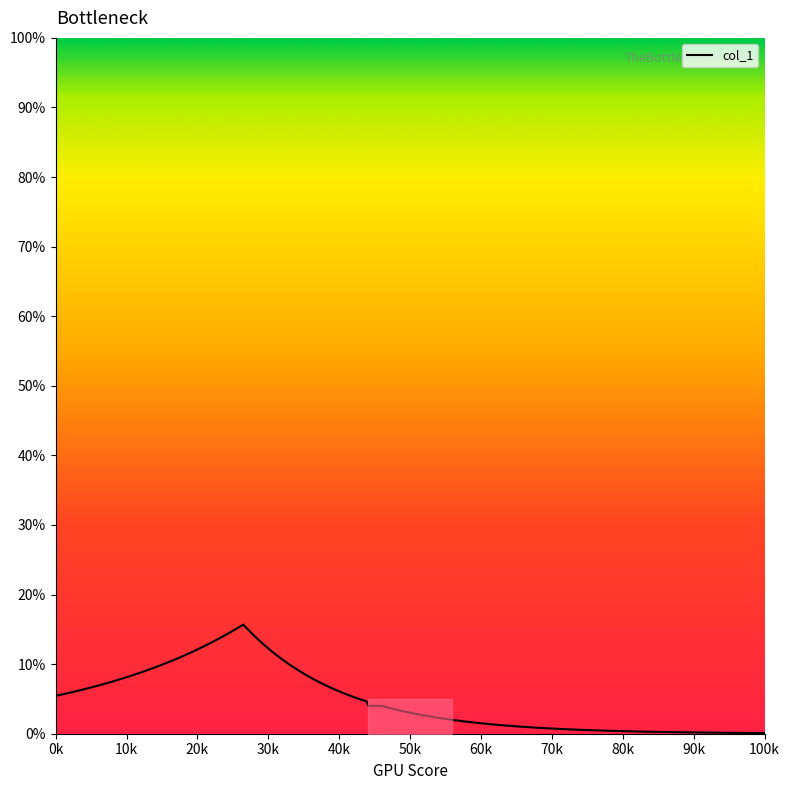

What is the minimum value shown in the chart?

0.1